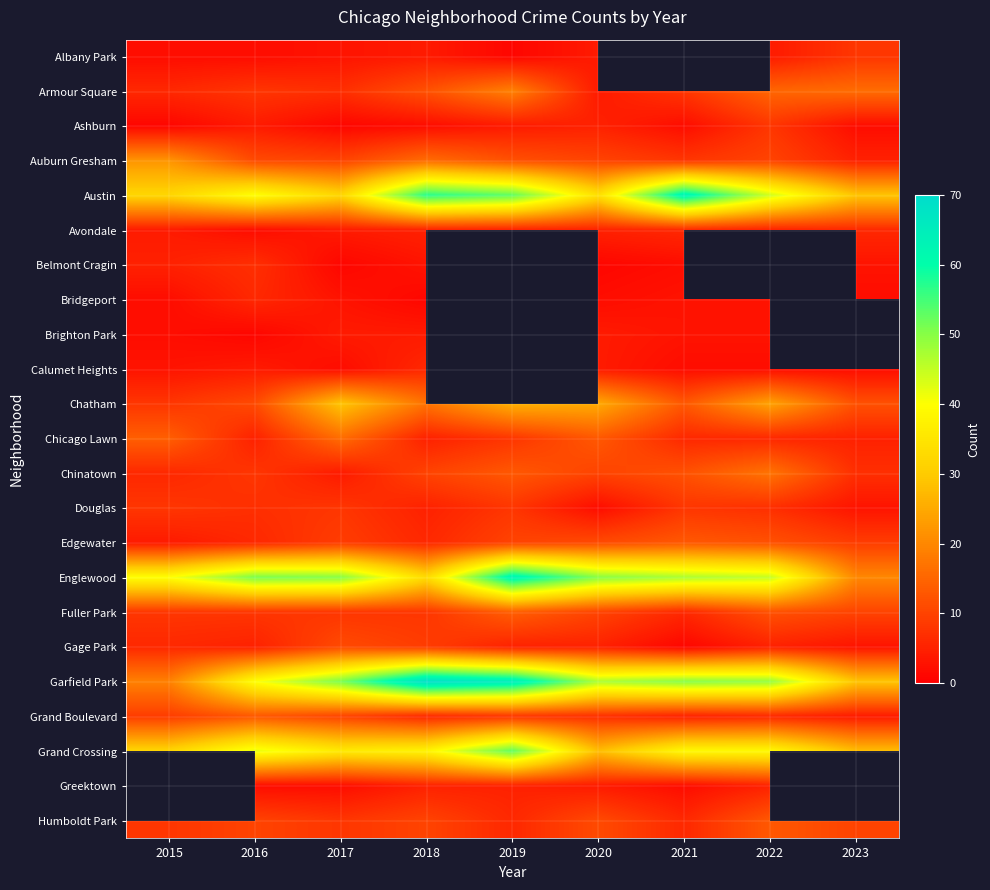

Rank the series by their maximum value, from lowest to highest.

Brighton Park, Avondale, Bridgeport, Calumet Heights, Belmont Cragin, Albany Park, Ashburn, Douglas, Gage Park, Edgewater, Grand Boulevard, Humboldt Park, Fuller Park, Chicago Lawn, Chinatown, Armour Square, Auburn Gresham, Chatham, Grand Crossing, Austin, Englewood, Garfield Park, Greektown